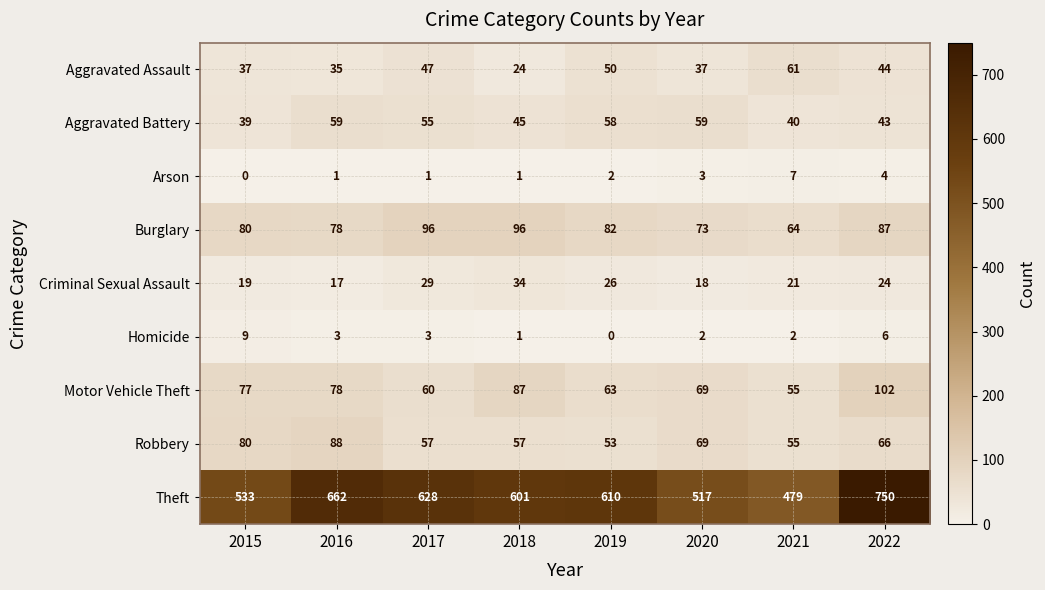

Which series has the largest range (max minus min)?

Theft